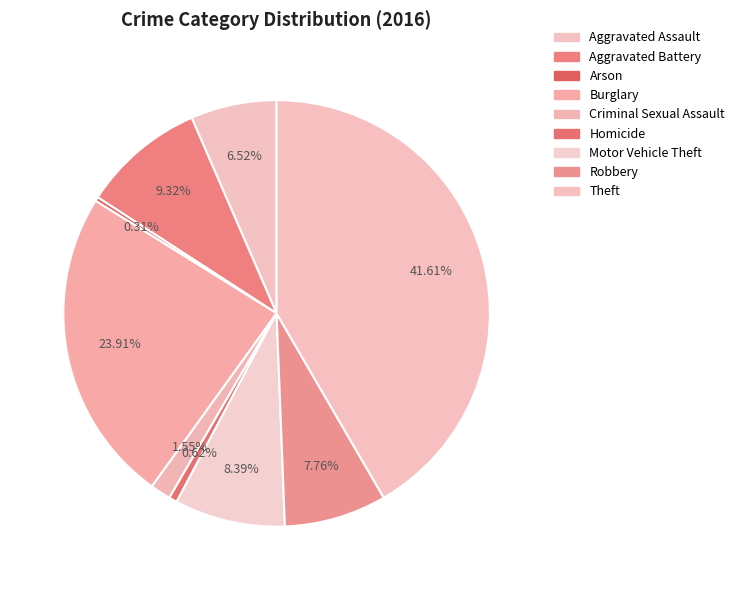

Does any single category account for the majority?

No